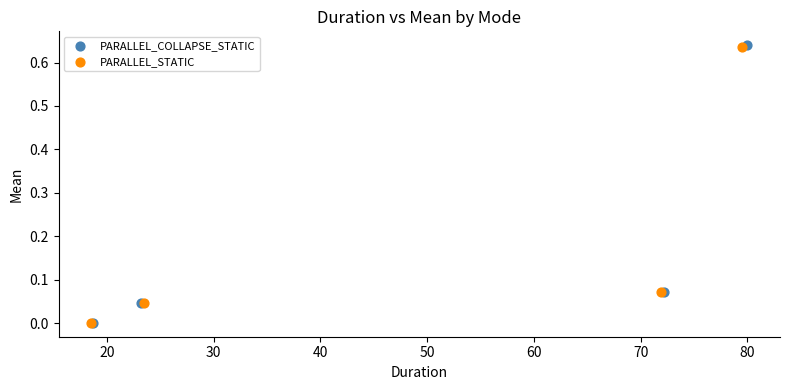

Which series has the largest Y range (max minus min)?

PARALLEL_COLLAPSE_STATIC